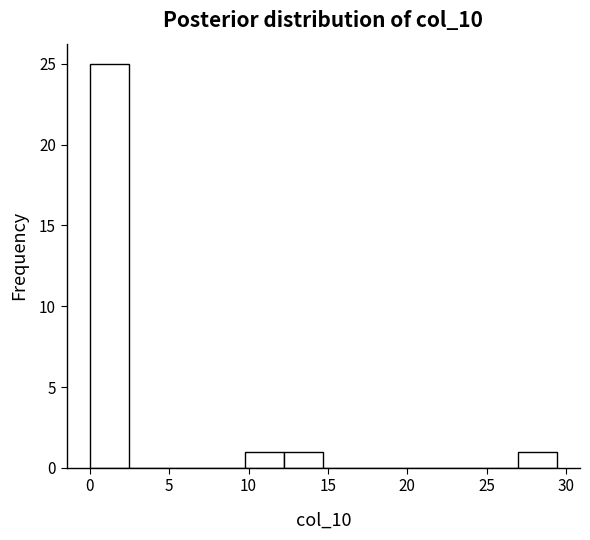

How tall is the bar that spans 0.0 to 2.5 on the x-axis? Neither the bar edges nor the heights are printed on the chart, so give them approximately, as read against the axes.

25